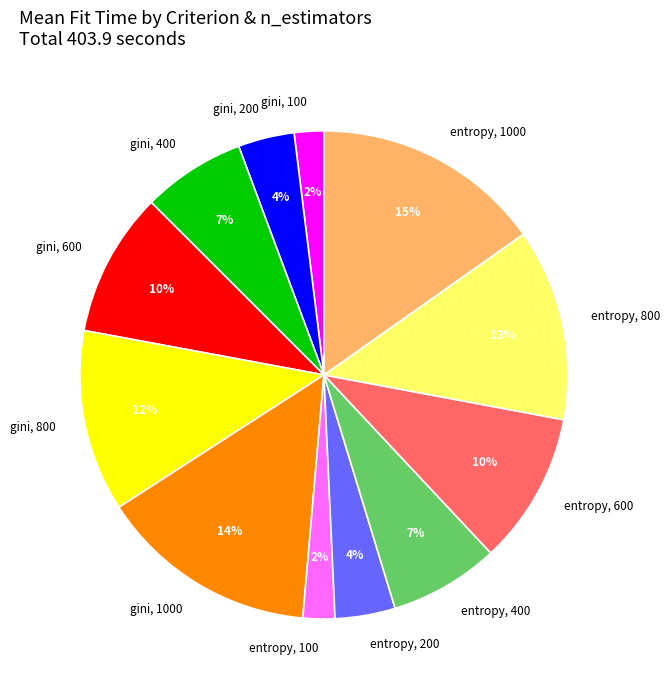

The entropy, 600 slice represents 1% of the pie. True or false?

False